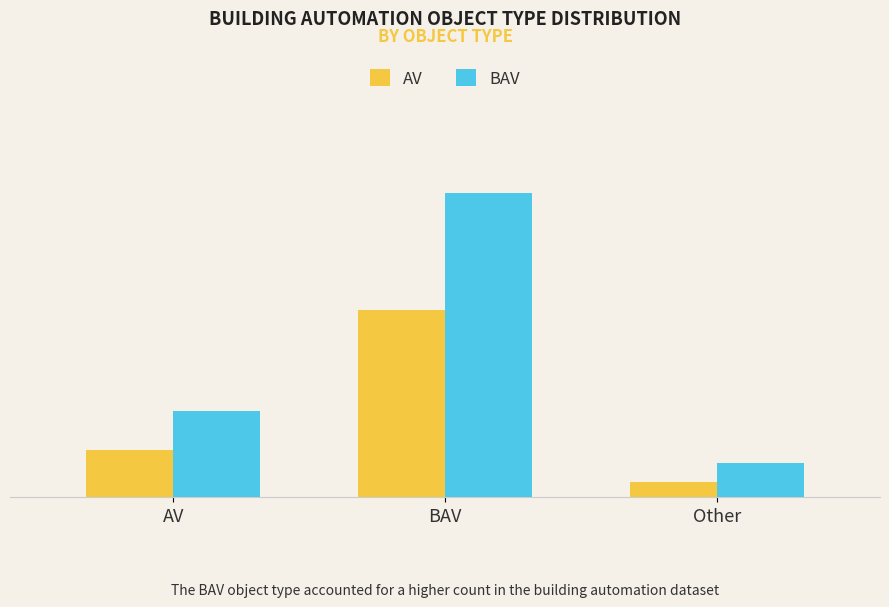

Which series has the largest range (max minus min)?

BAV